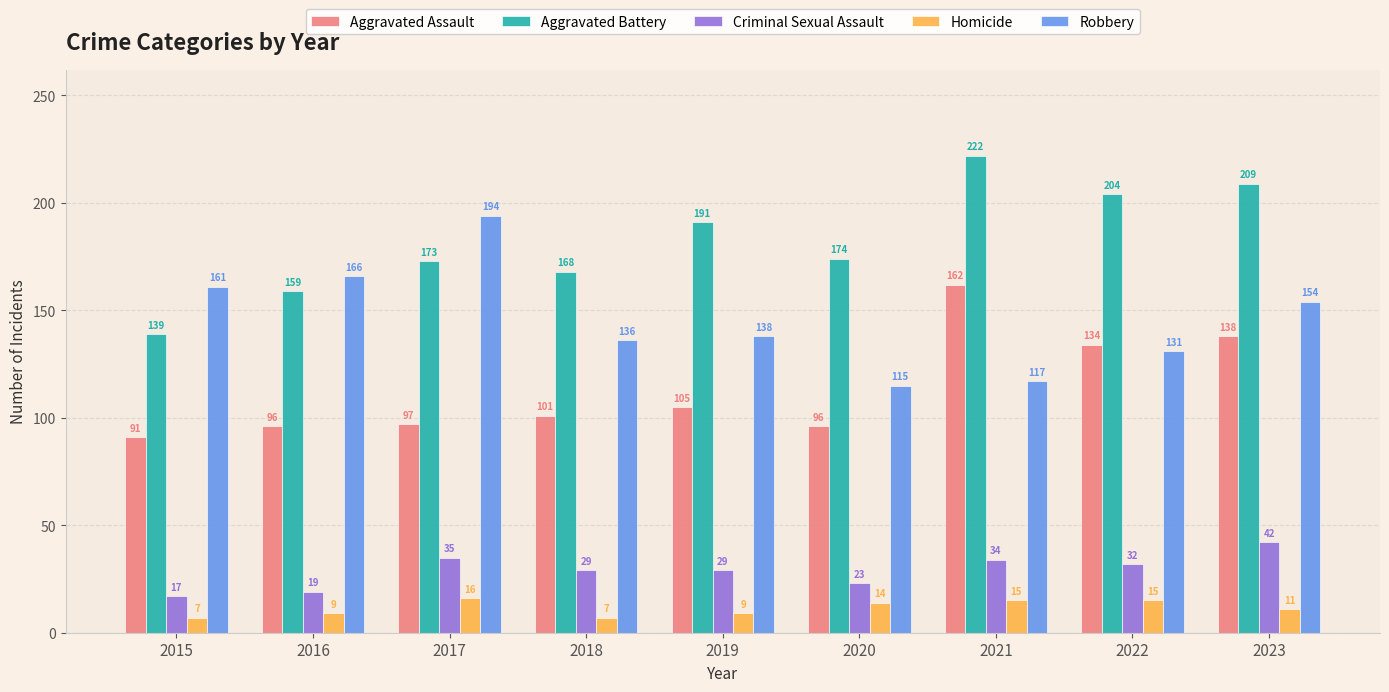

How many bars are there in total?

45